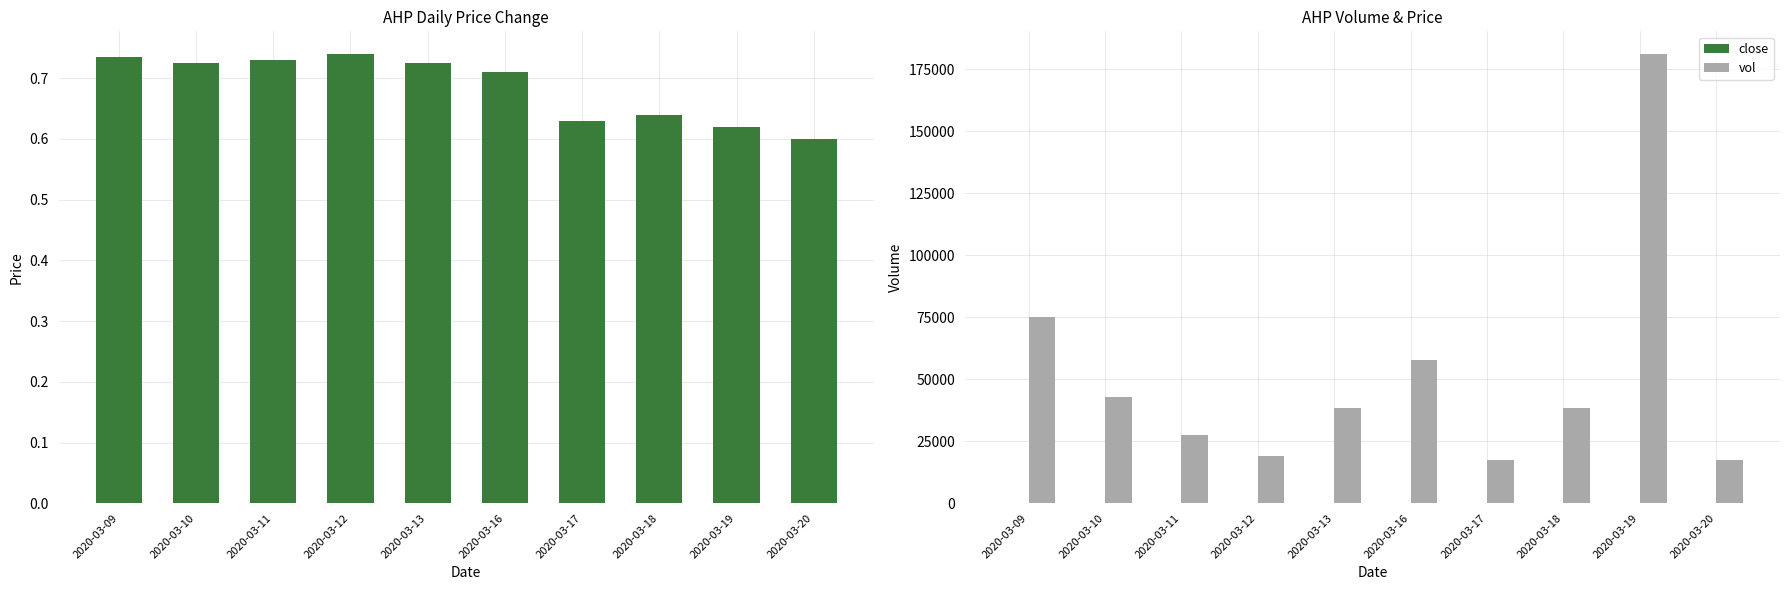

Where is vol nearest to the value 99300?

2020-03-09